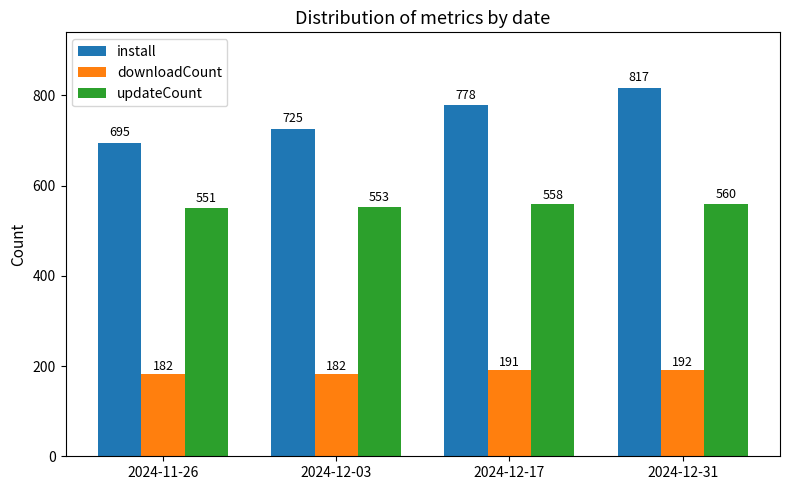

Does the chart contain stacked bars?

No